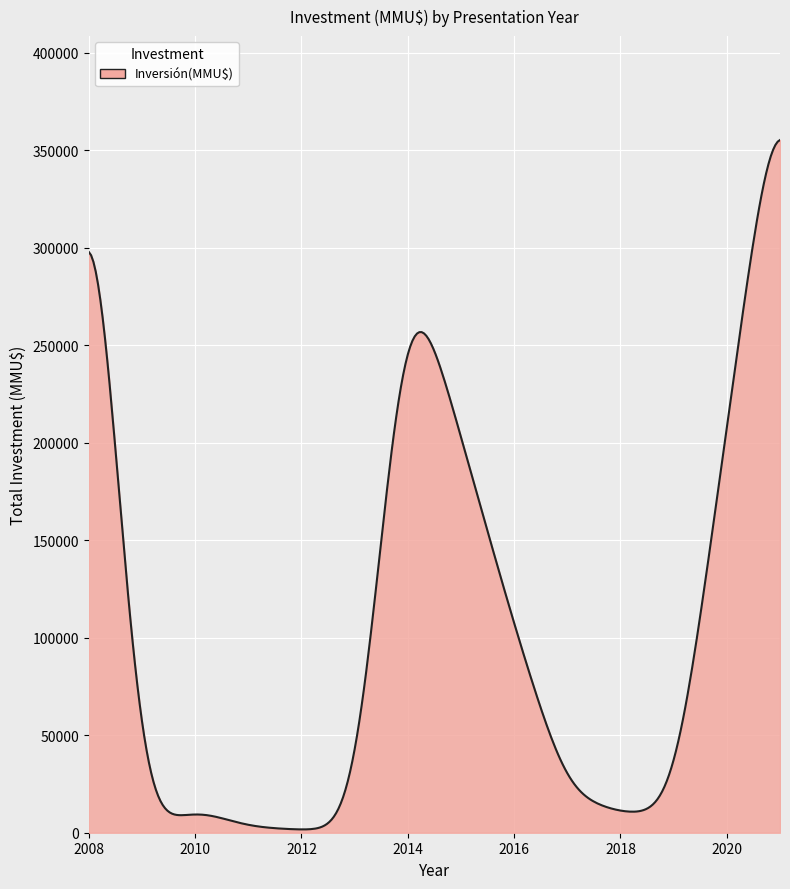

How many lines are shown in the chart?

1